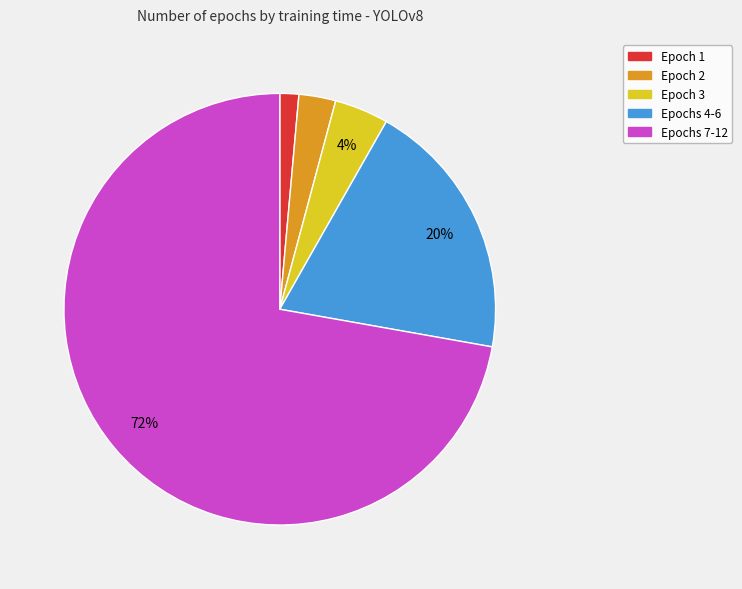

Rank the categories by value from lowest to highest.

Epoch 1, Epoch 2, Epoch 3, Epochs 4-6, Epochs 7-12